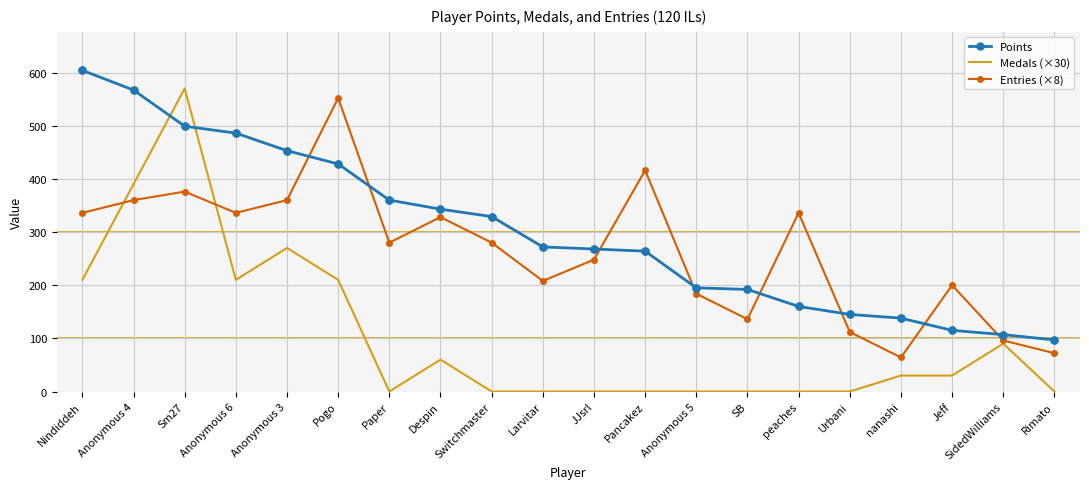

Which series has the largest range (max minus min)?

Medals (×30)